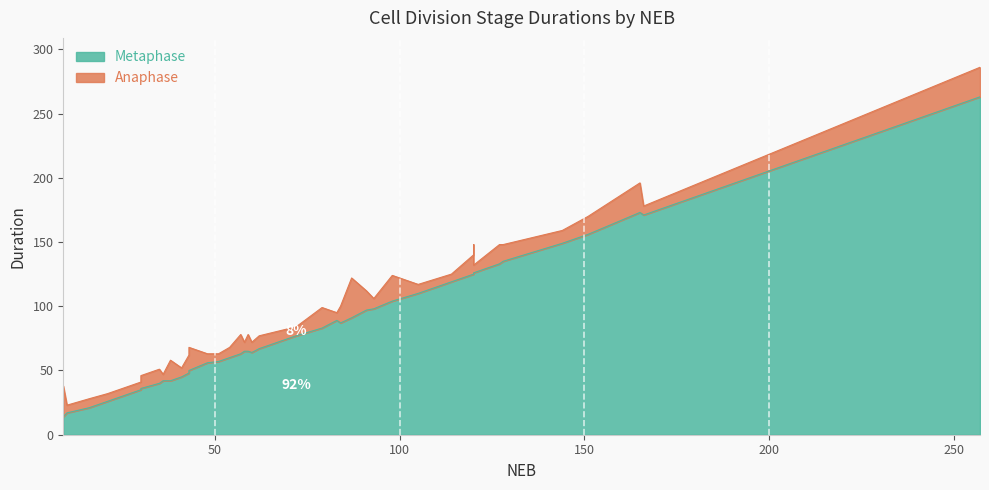

The Metaphase series shows 22 at 48. True or false?

False